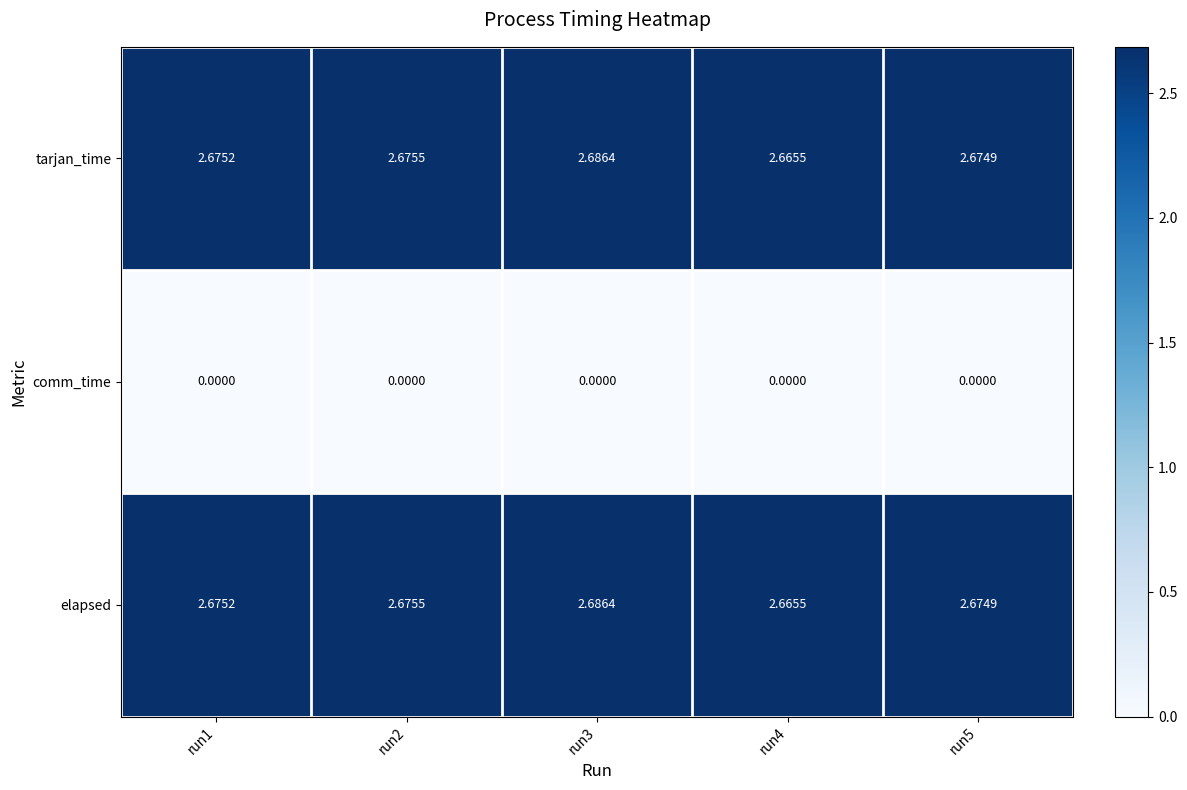

At how many categories does at least one series exceed 1?

5